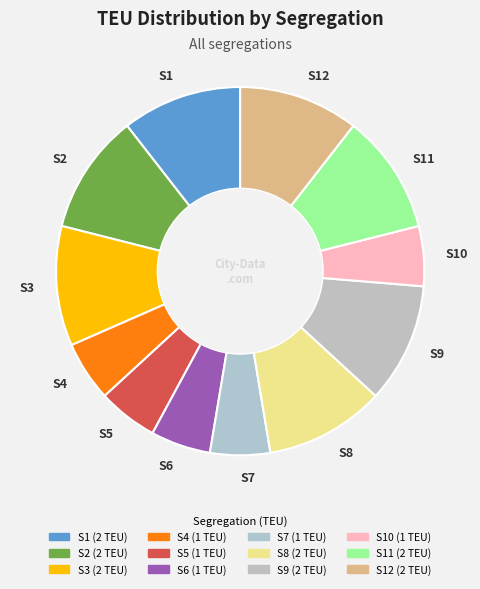

Count the number of slices in the pie.

12